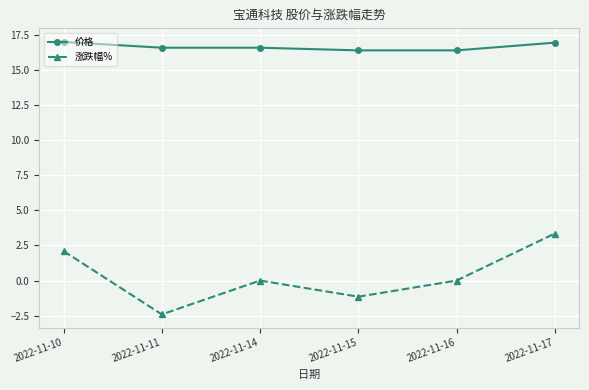

What is the sum of the 价格 values at 2022-11-11 and 2022-11-16?

33.0